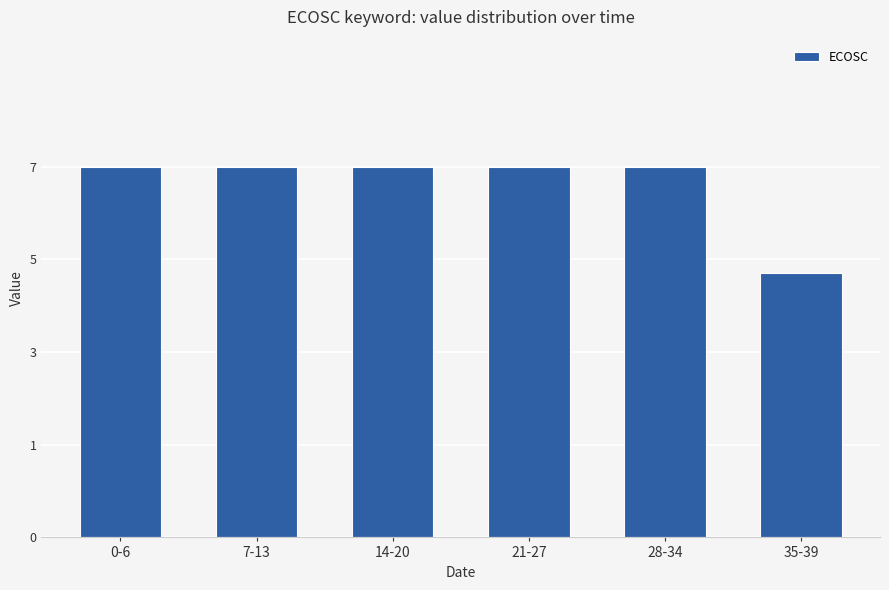

Count the number of categories in the chart.

6